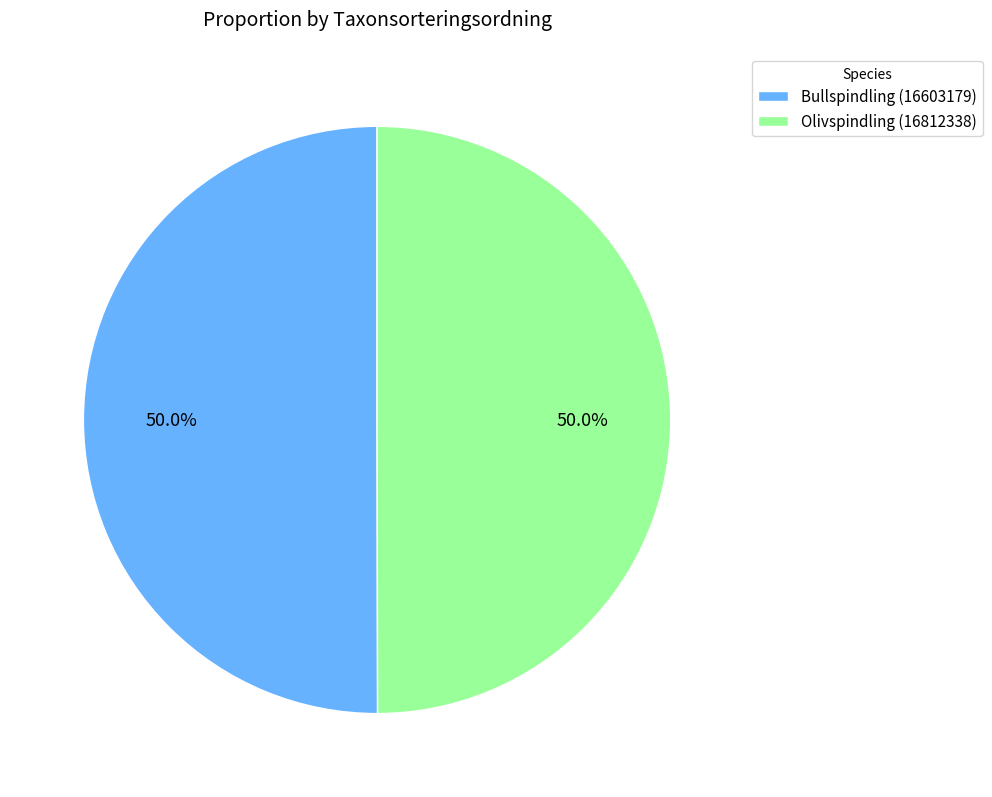

True or false: Olivspindling (16812338) accounts for 50% of the total.

True